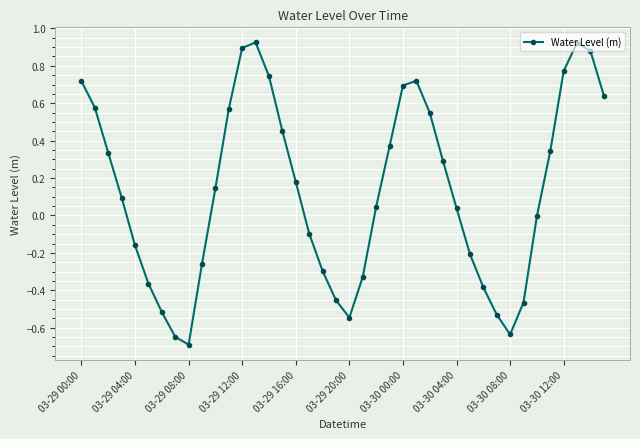

What is the difference between the maximum and minimum values?

1.6